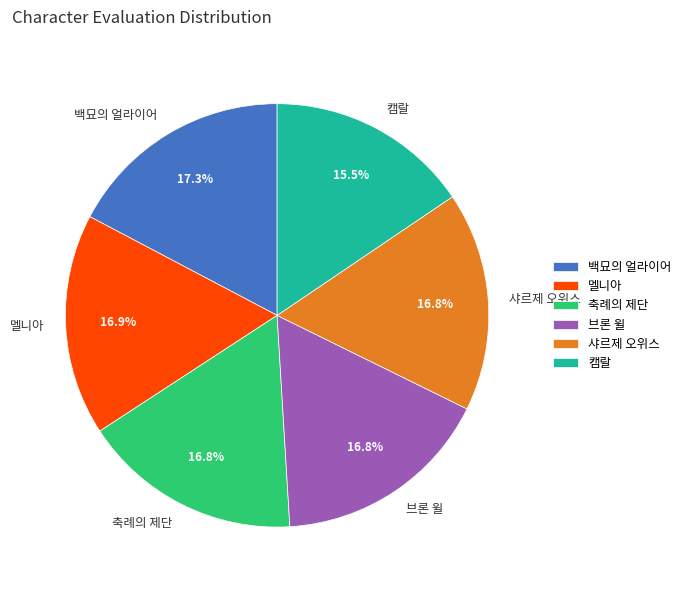

The 브론 윌 slice represents 4% of the pie. True or false?

False